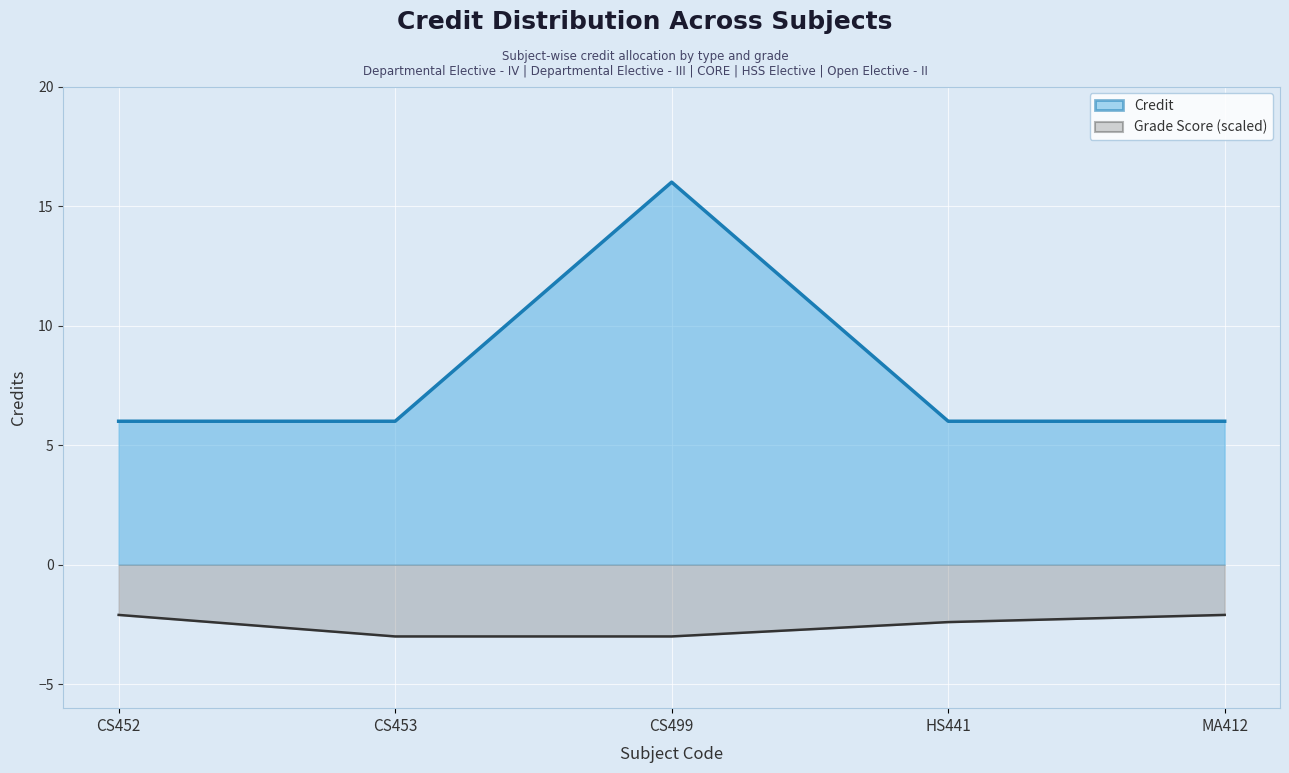

List the series in order of their overall mean, lowest first.

Grade Score (scaled), Credit